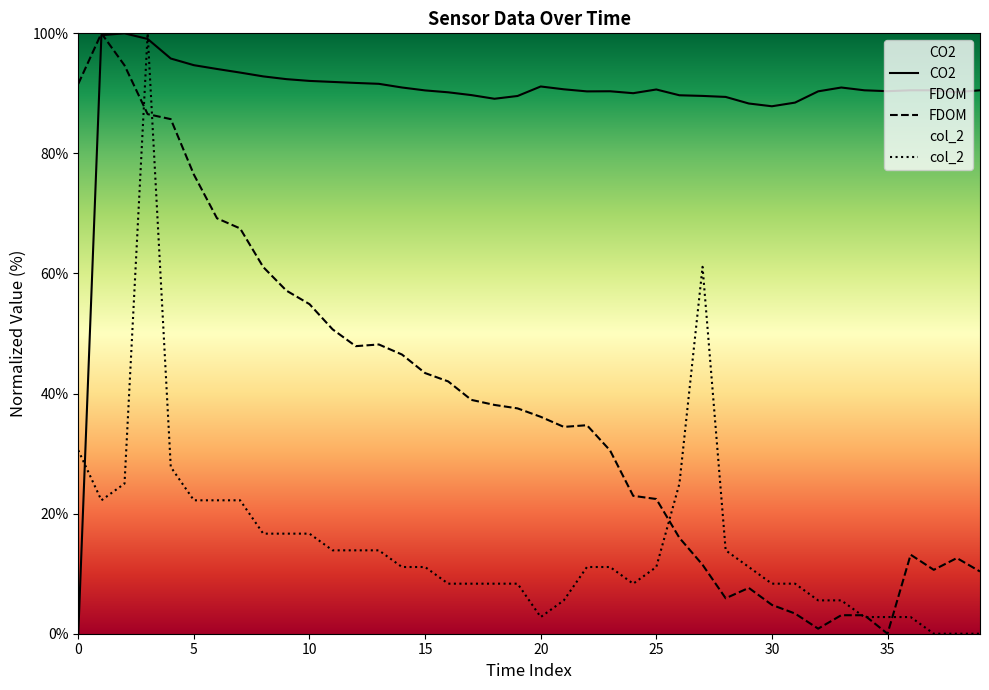

Rank the series by their average value, from highest to lowest.

CO2, FDOM, col_2